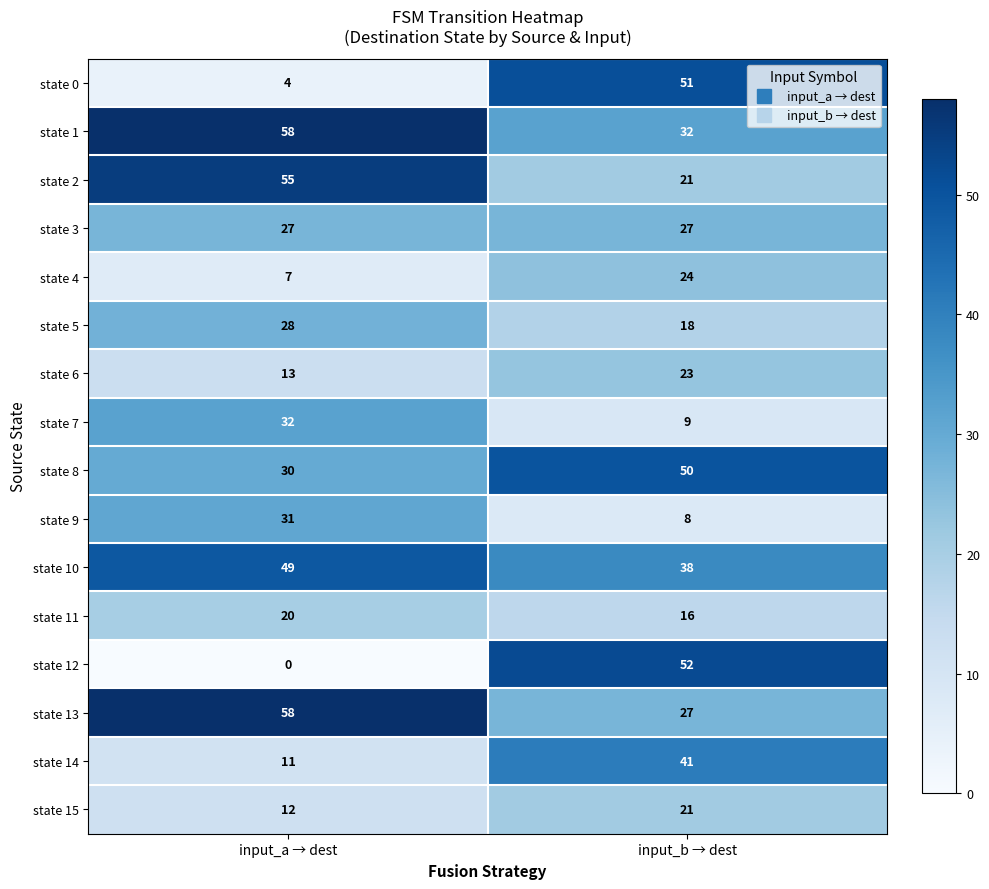

Which series has the widest spread of values?

state 12